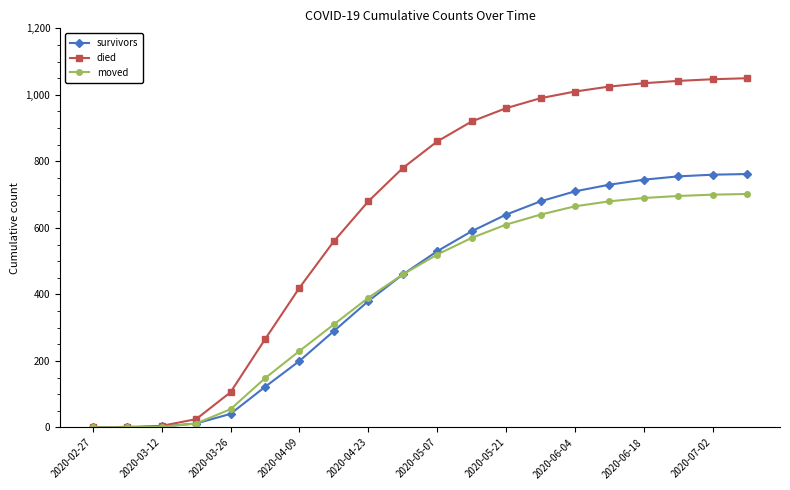

Which series has the largest total across all categories?

died